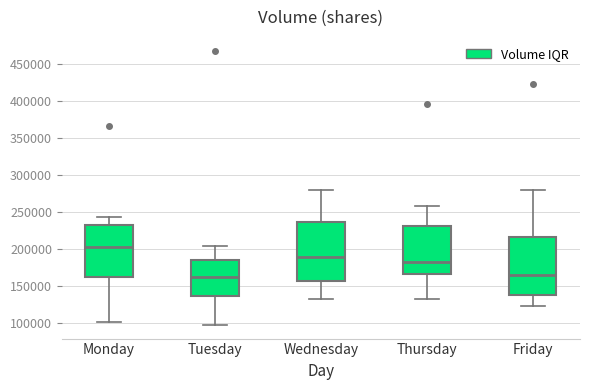

Reading left to right, read every box against the y-axis: the position of its median line, the range the box covers, and the ends of its whiskers. The values are not printed on the chart, so give them approximately, as read against the axis.

Monday: median 205000, box 160000 to 230000, whiskers 100000 to 245000
Tuesday: median 160000, box 135000 to 185000, whiskers 95000 to 205000
Wednesday: median 190000, box 155000 to 235000, whiskers 130000 to 280000
Thursday: median 180000, box 165000 to 230000, whiskers 130000 to 260000
Friday: median 165000, box 135000 to 215000, whiskers 125000 to 280000